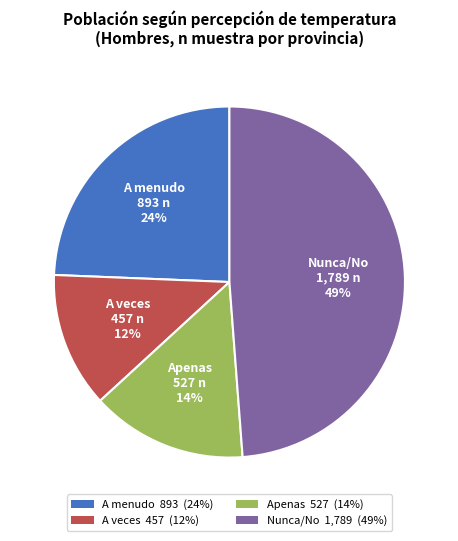

How many slices are in this pie chart?

4